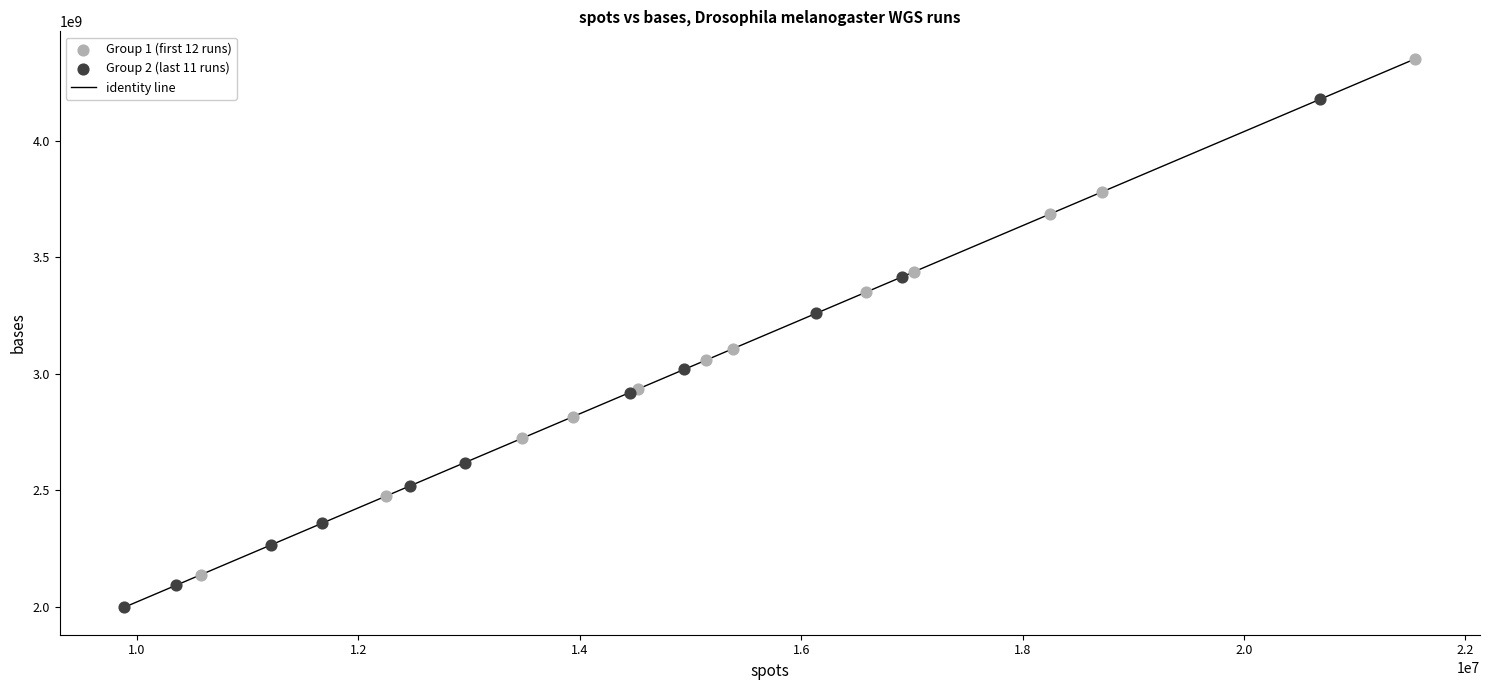

Which series reaches the maximum Y coordinate?

Group 1 (first 12 runs)